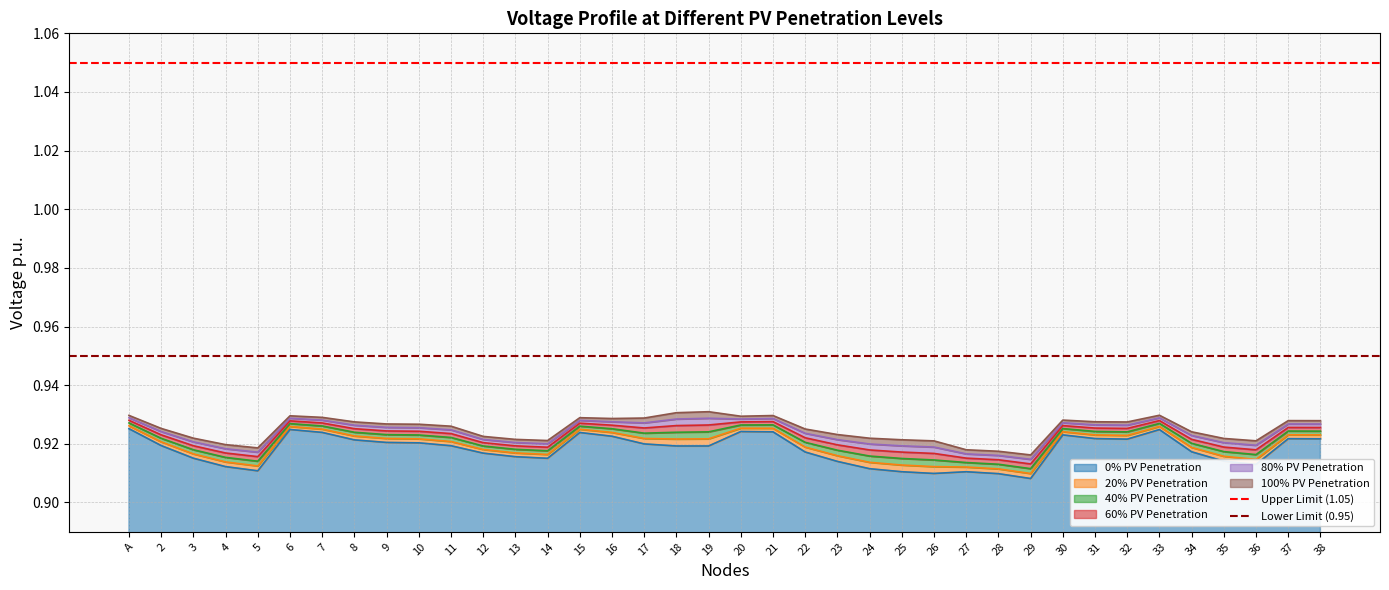

The value of 0% PV Penetration at 22 is 0.3. True or false?

False